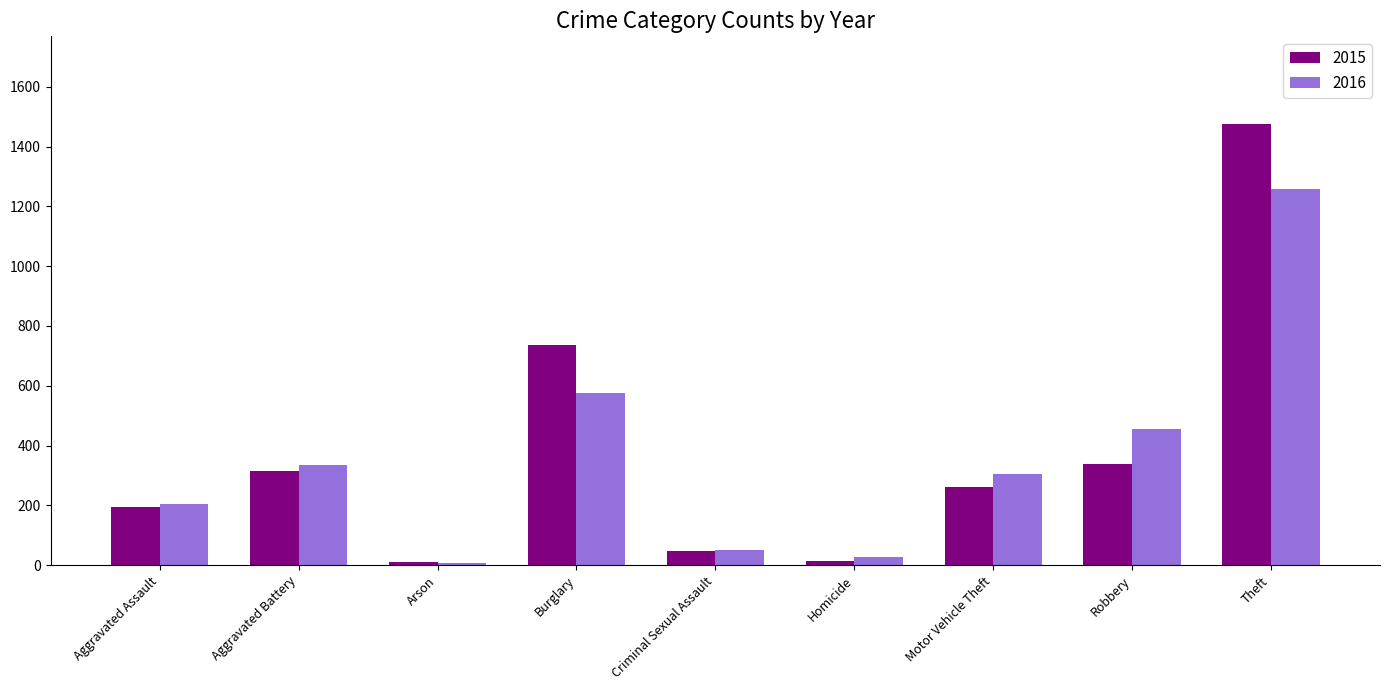

Rank the categories by 2016 value from highest to lowest.

Theft, Burglary, Robbery, Aggravated Battery, Motor Vehicle Theft, Aggravated Assault, Criminal Sexual Assault, Homicide, Arson